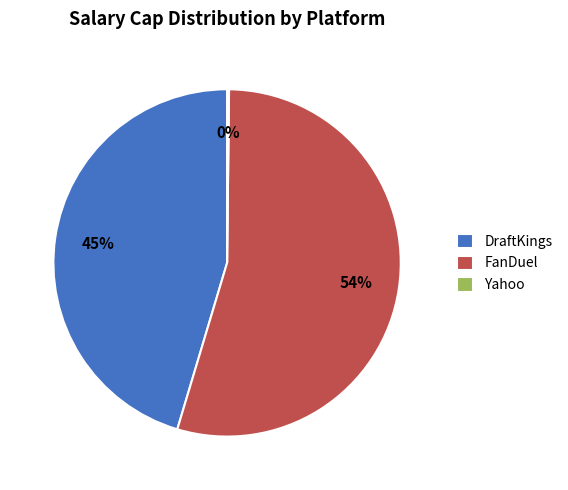

To the nearest percent, what is the combined percentage of FanDuel and DraftKings?

100%